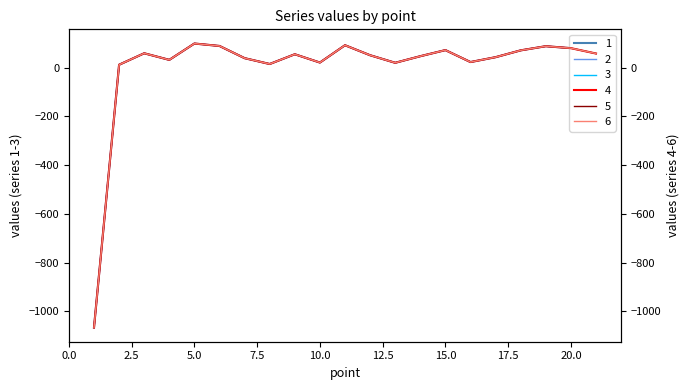

How many interior local valleys does the 4 series have?

5